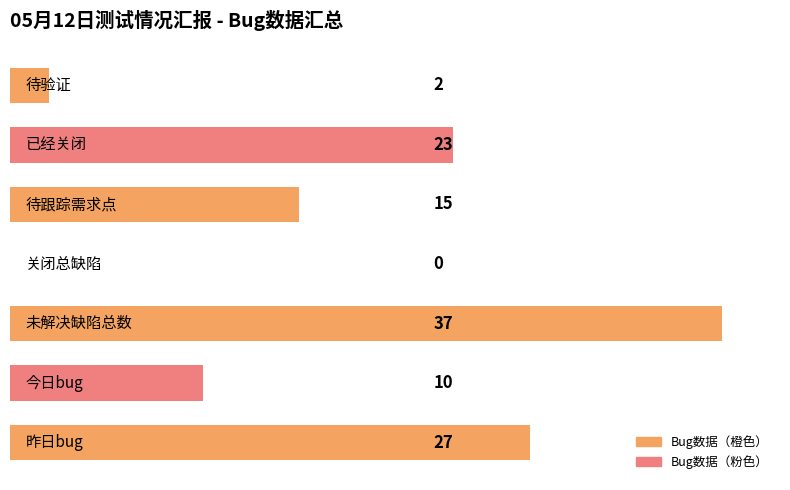

What is the sum of all values?

114